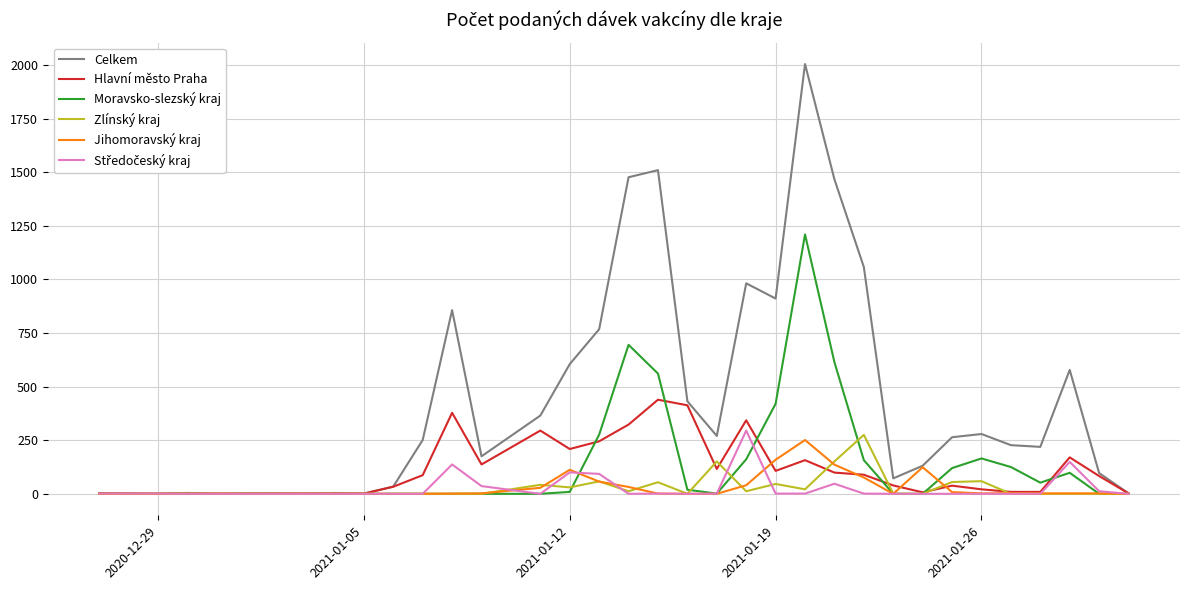

What is the greatest value displayed?

2005